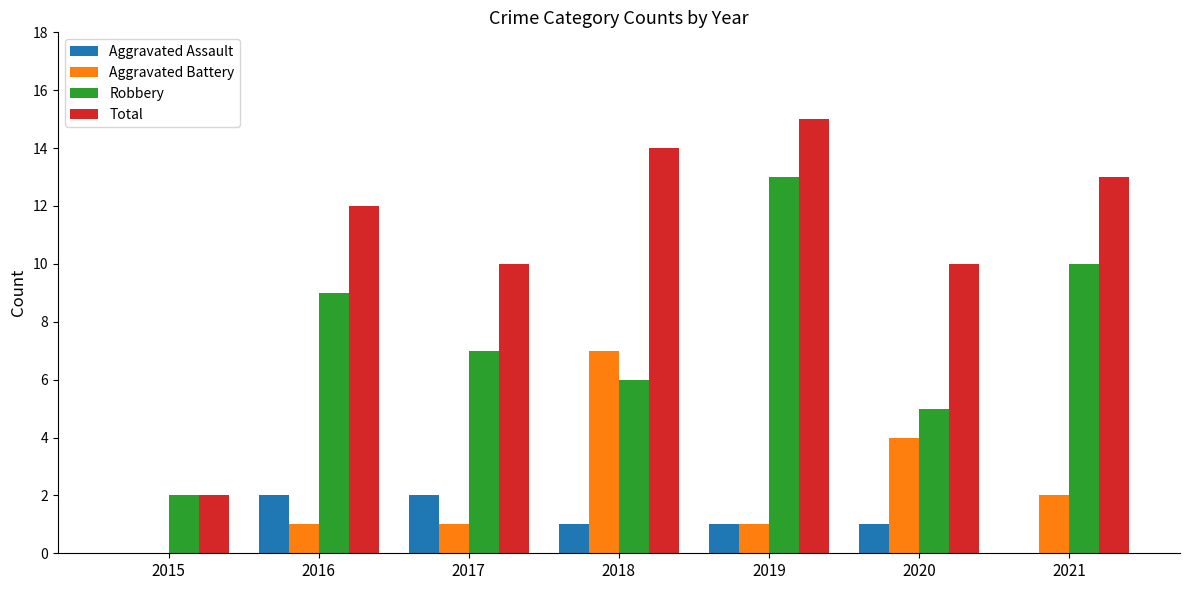

Reading left to right, what are all the values shown in this chart?

Aggravated Assault: 2015=0	2016=2	2017=2	2018=1	2019=1	2020=1	2021=0
Aggravated Battery: 2015=0	2016=1	2017=1	2018=7	2019=1	2020=4	2021=2
Robbery: 2015=2	2016=9	2017=7	2018=6	2019=13	2020=5	2021=10
Total: 2015=2	2016=12	2017=10	2018=14	2019=15	2020=10	2021=13